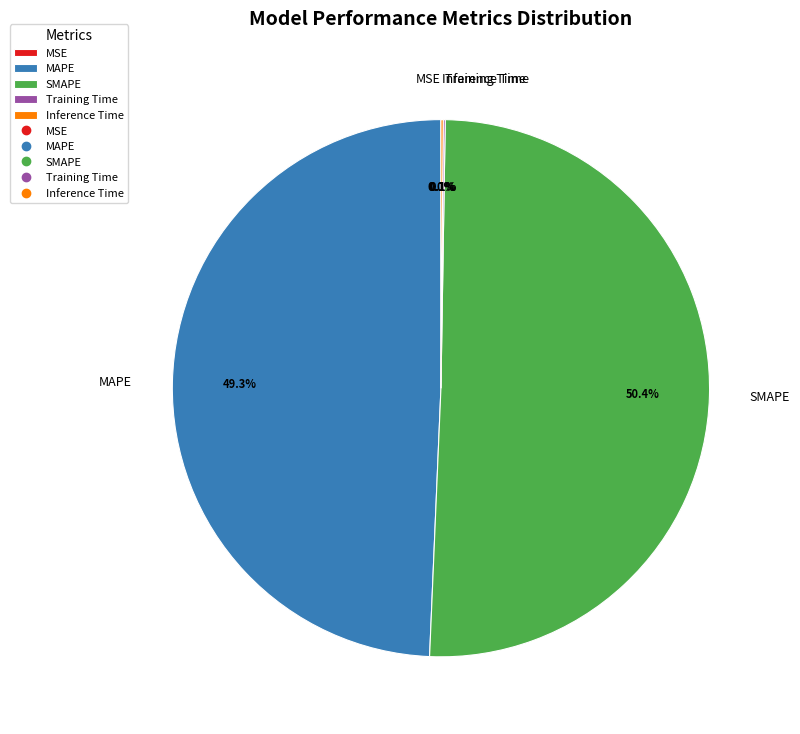

Is there a majority slice in this chart?

Yes